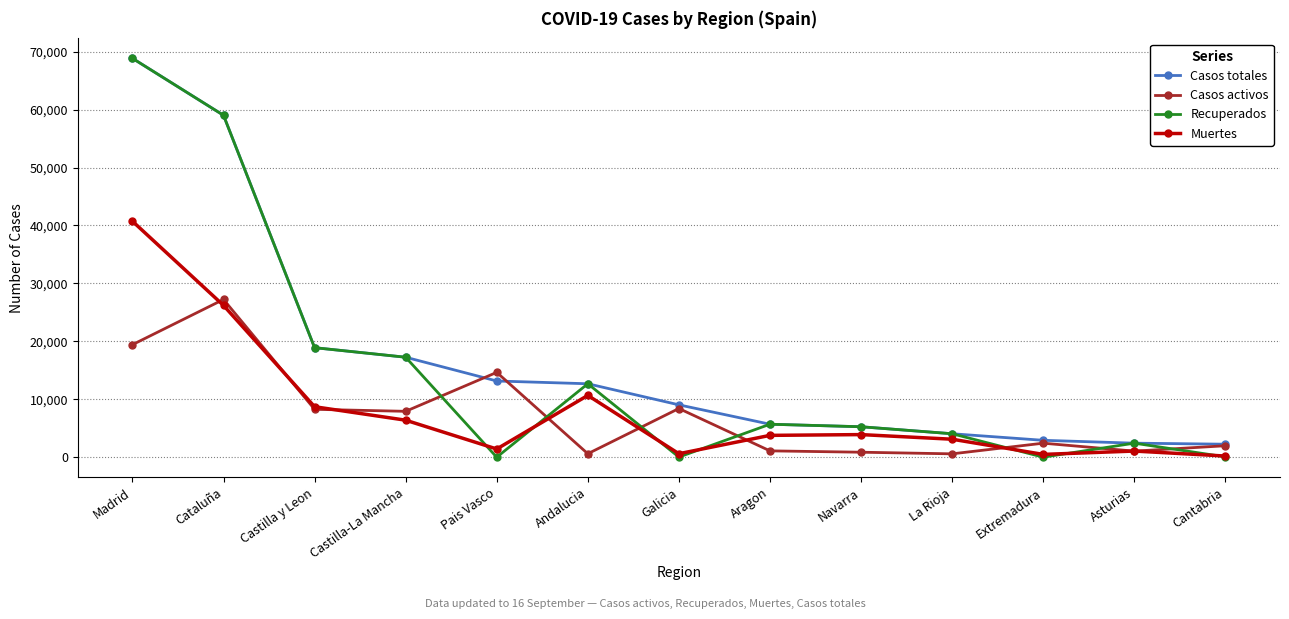

What is the maximum value shown in the chart?

68852